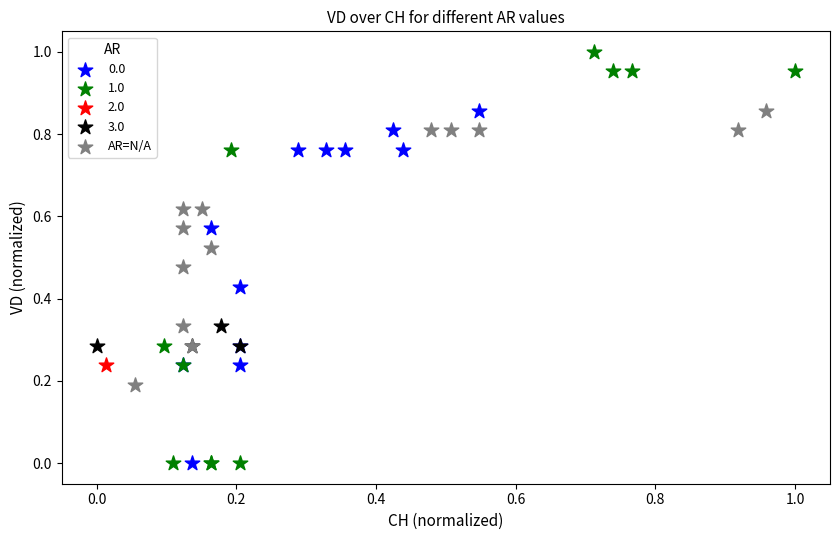

What are all the series names shown in the legend?

0.0, 1.0, 2.0, 3.0, AR=N/A